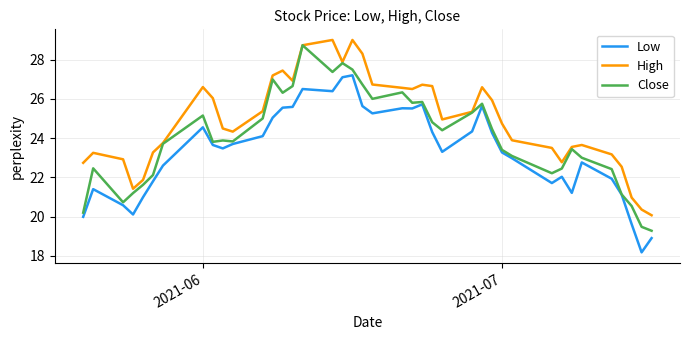

True or false: High and Low intersect in this chart.

False